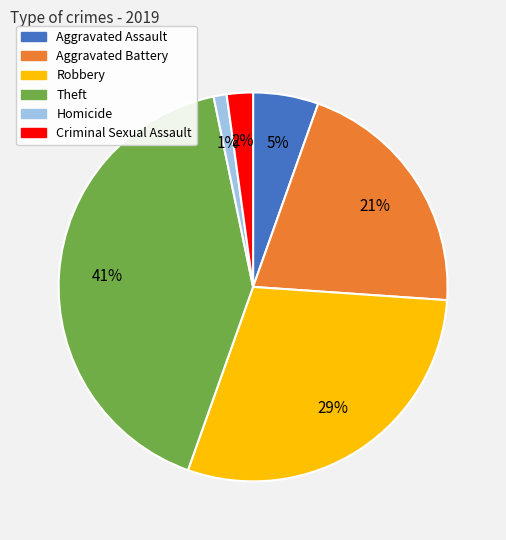

How many segments does this pie chart have?

6